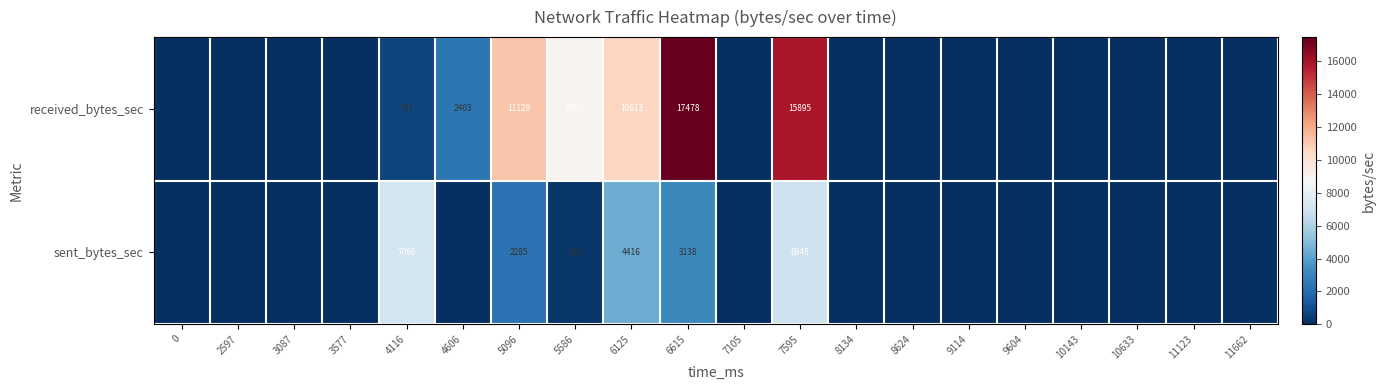

What is the difference between the highest and lowest values at 5096?

8844